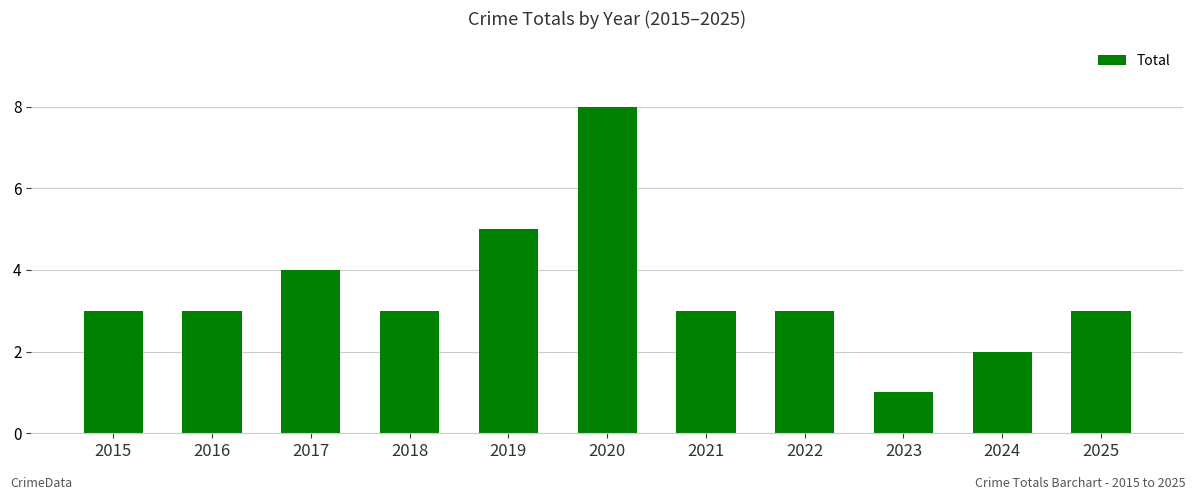

Approximately how many times larger is the value at 2021 compared to 2024?

1.5